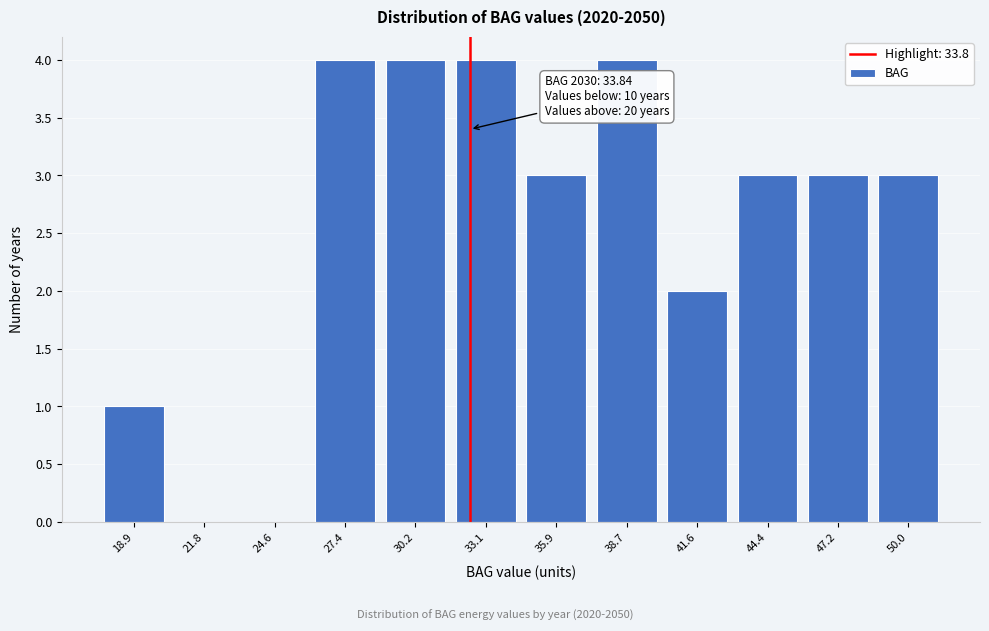

Reading right to left, what are all the values shown in this chart?

50.0=3	47.2=3	44.4=3	41.6=2	38.7=4	35.9=3	33.1=4	30.2=4	27.4=4	24.6=0	21.8=0	18.9=1